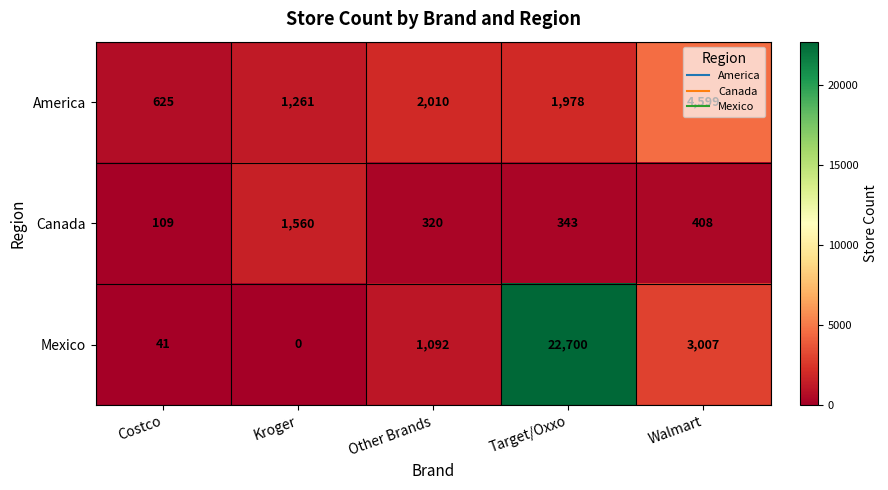

What is the difference between the maximum and minimum values in the Mexico series?

22700